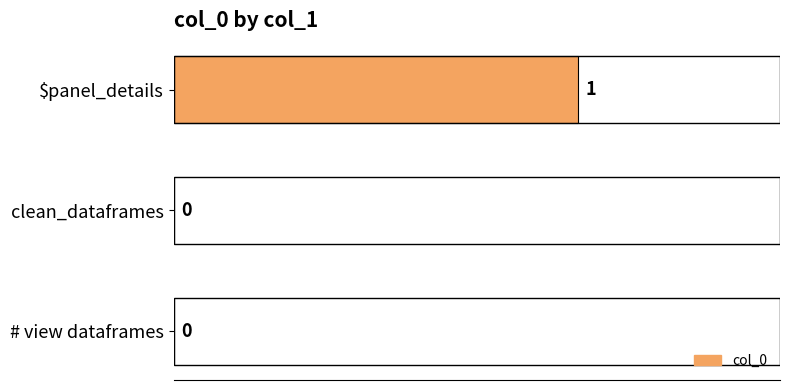

How many data points are above 0?

1